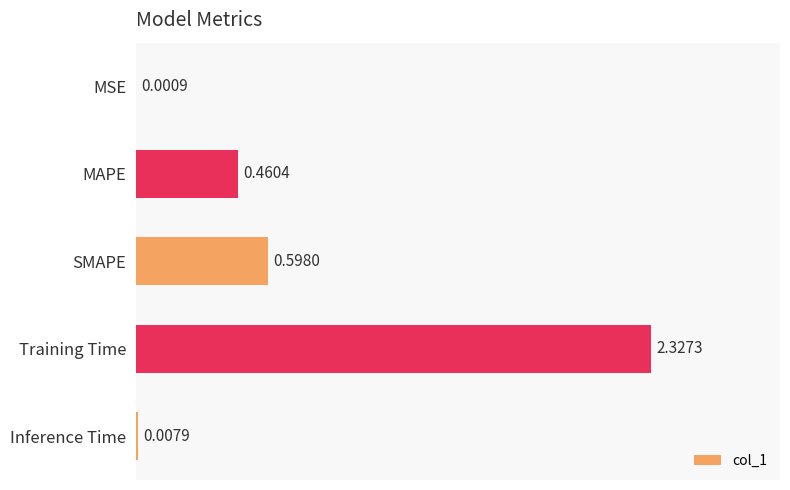

At which label is the value closest to 1?

SMAPE